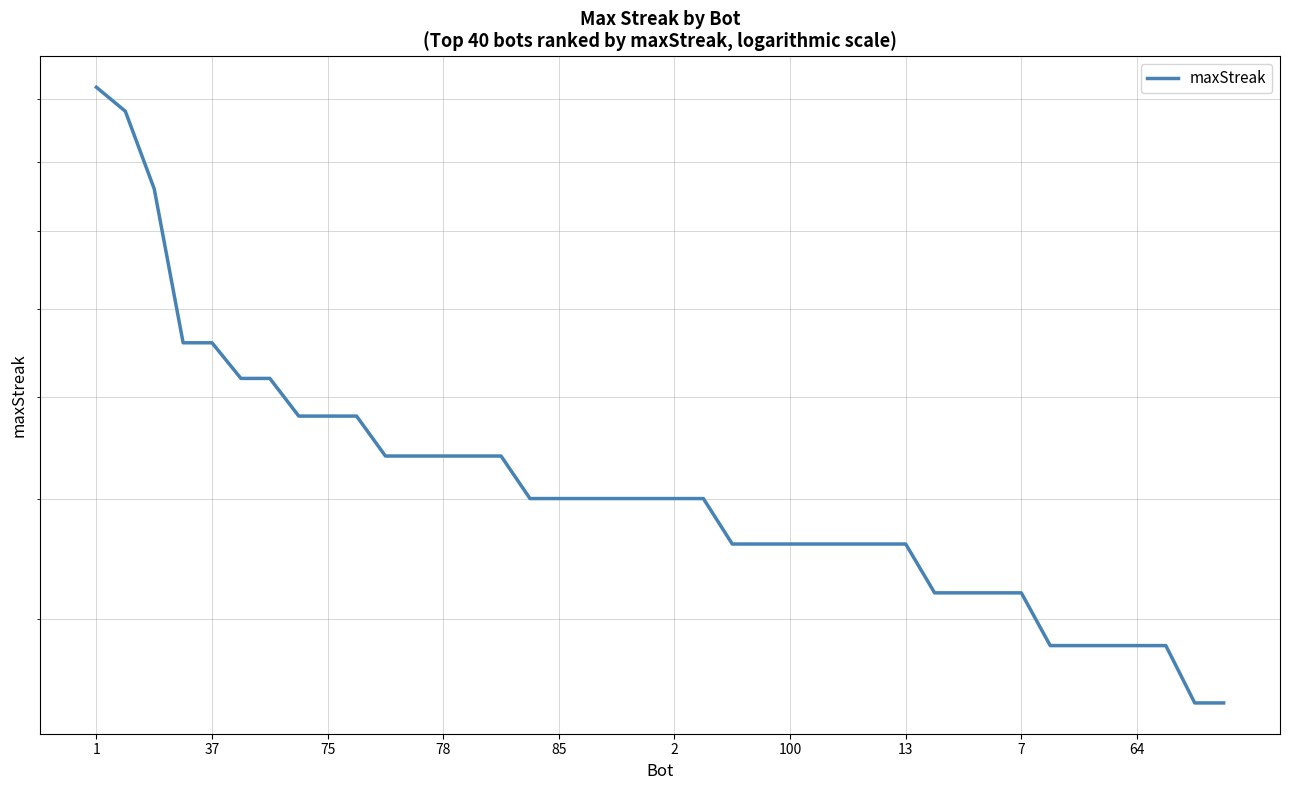

True or false: the data shows 7 at 37.

False